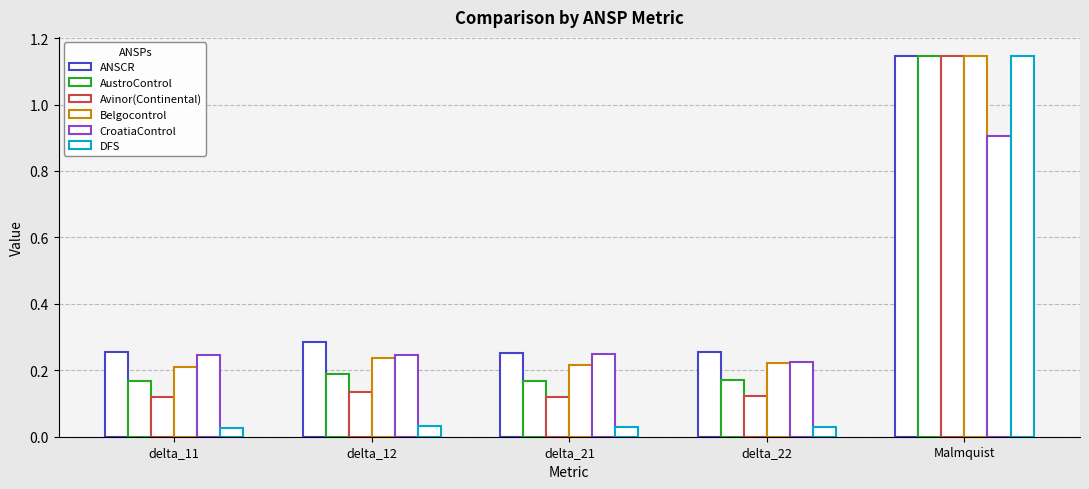

What position from the right is Malmquist?

1